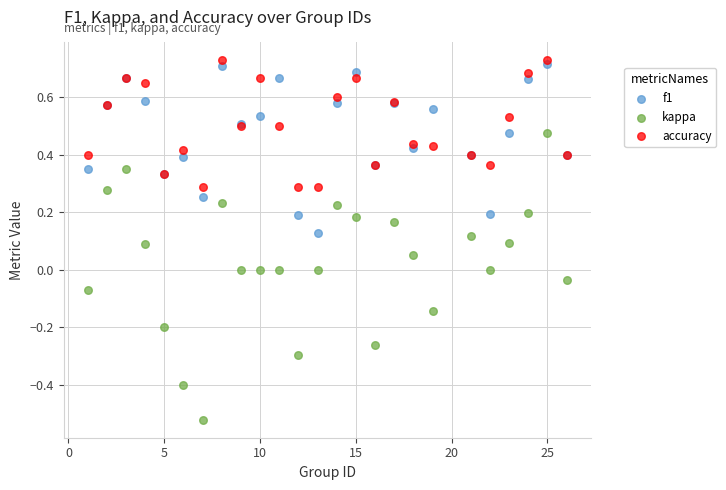

Which series has the widest spread of Y values?

kappa